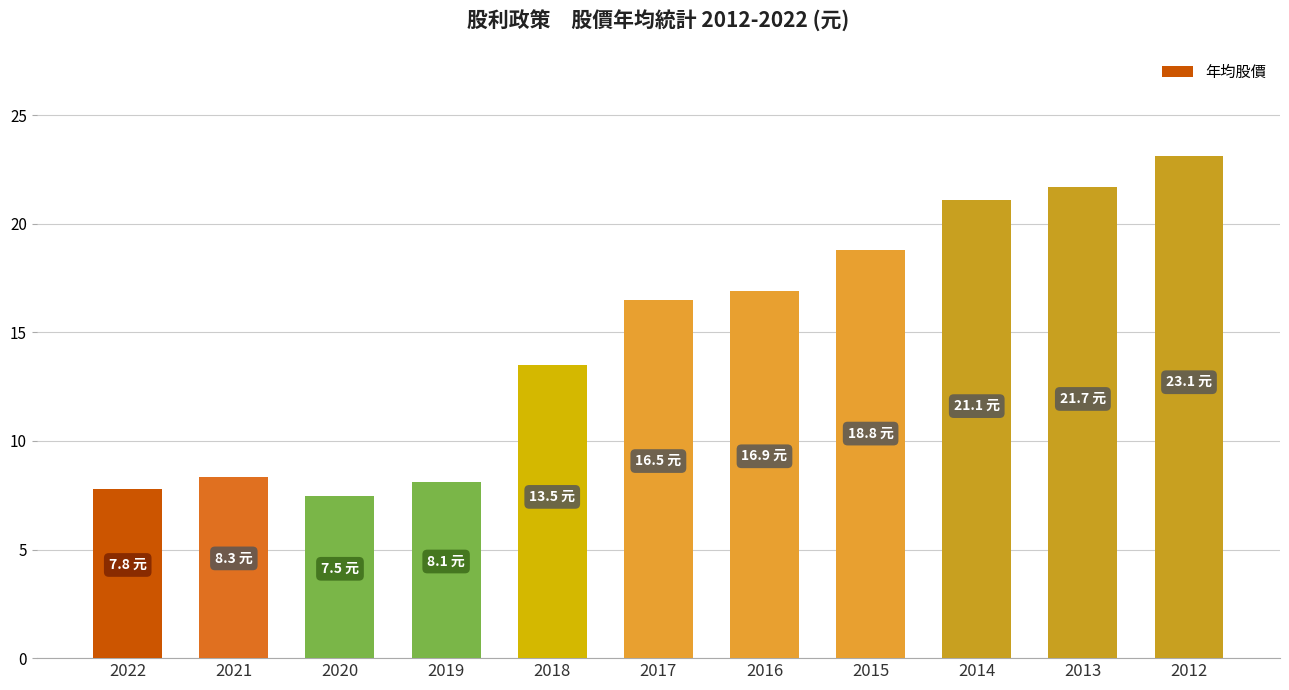

At which label does the data first exceed 16?

2017